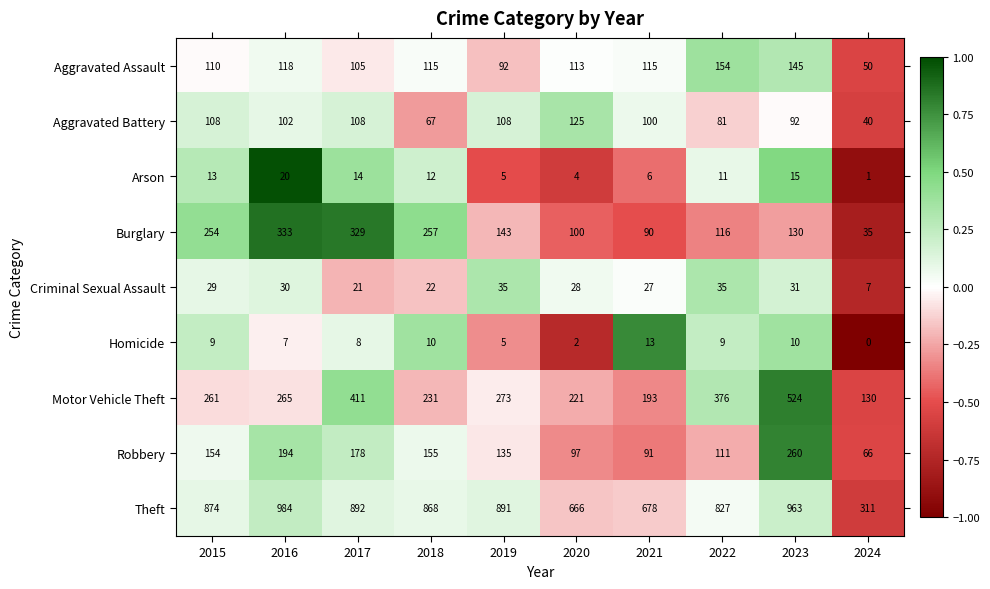

Which series changed the most between 2016 and 2022?

Burglary